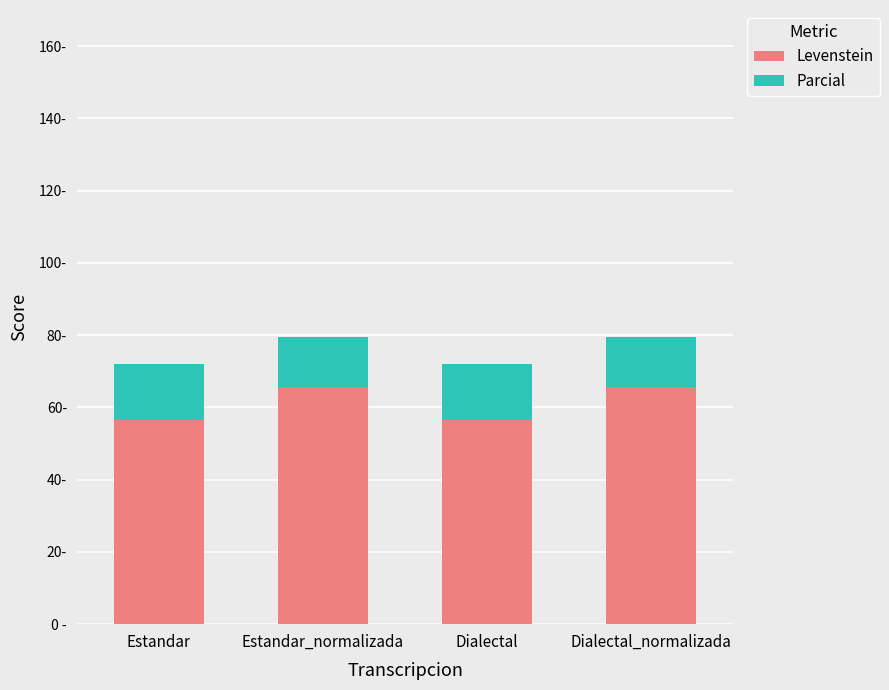

Rank the categories by Levenstein value from lowest to highest.

Estandar, Dialectal, Estandar_normalizada, Dialectal_normalizada